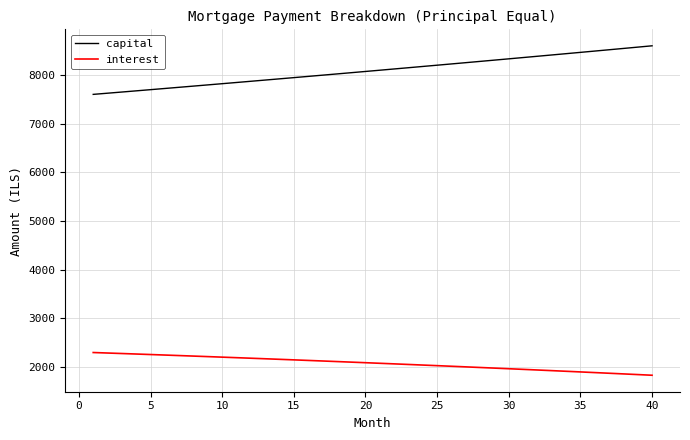

What is the minimum value shown in the chart?

1832.2